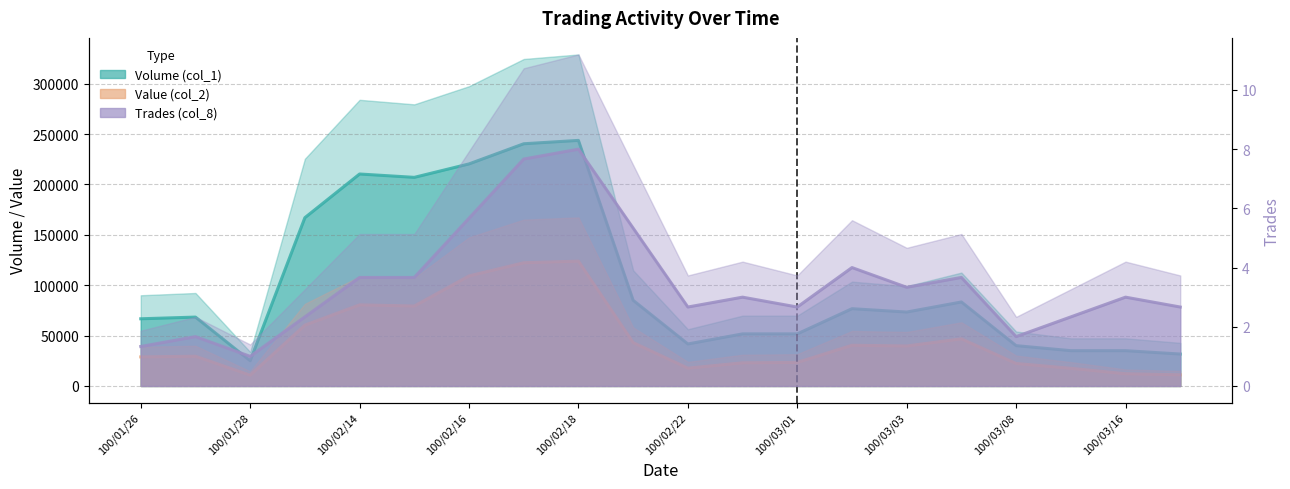

What is the difference between the highest and lowest values at 100/03/08?

39998.3